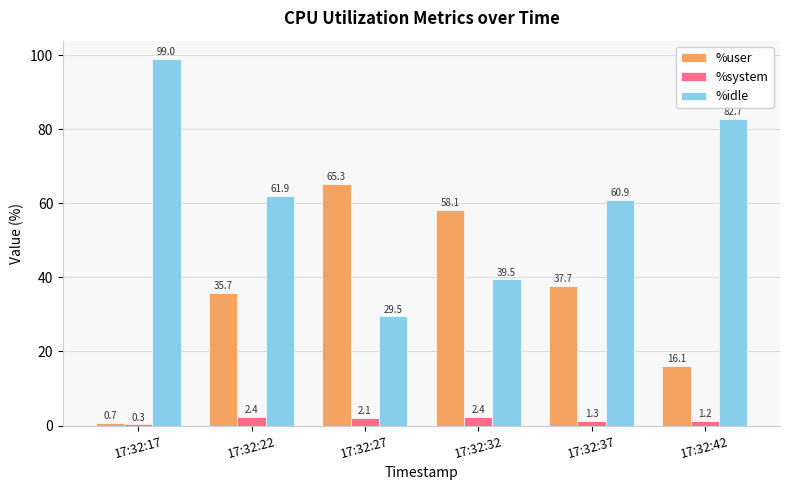

True or false: %system has a value of 2.4 at 17:32:22.

True